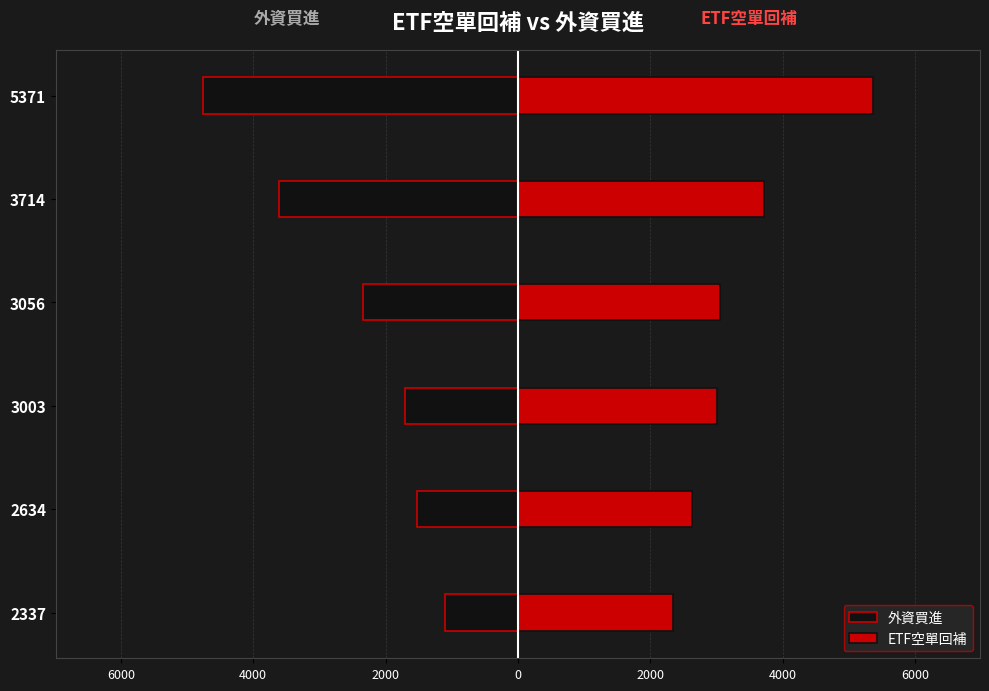

Does the chart contain stacked bars?

No